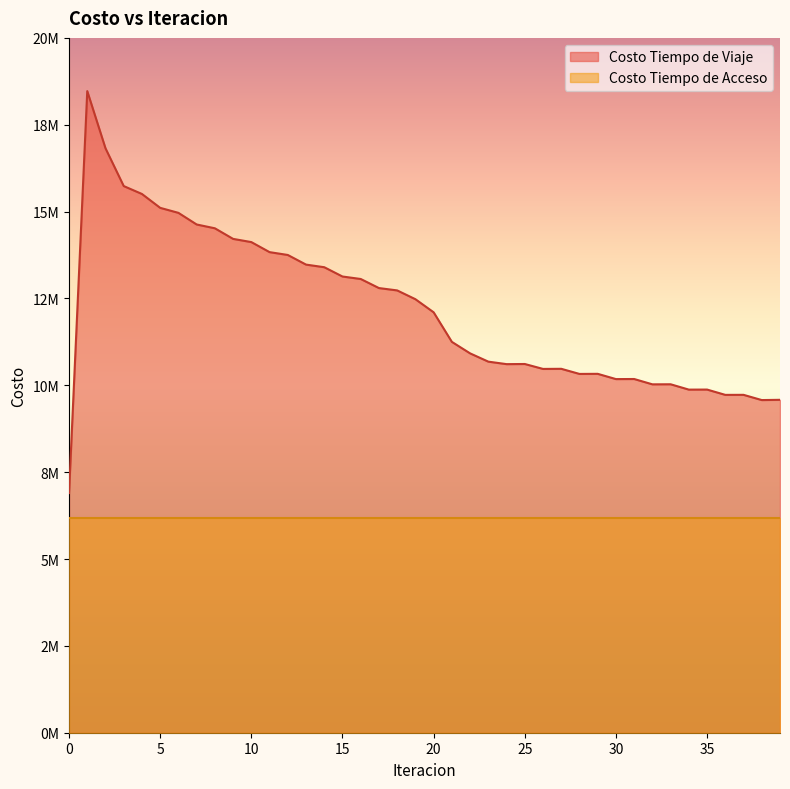

Which has a higher value, 34 or 36?

34